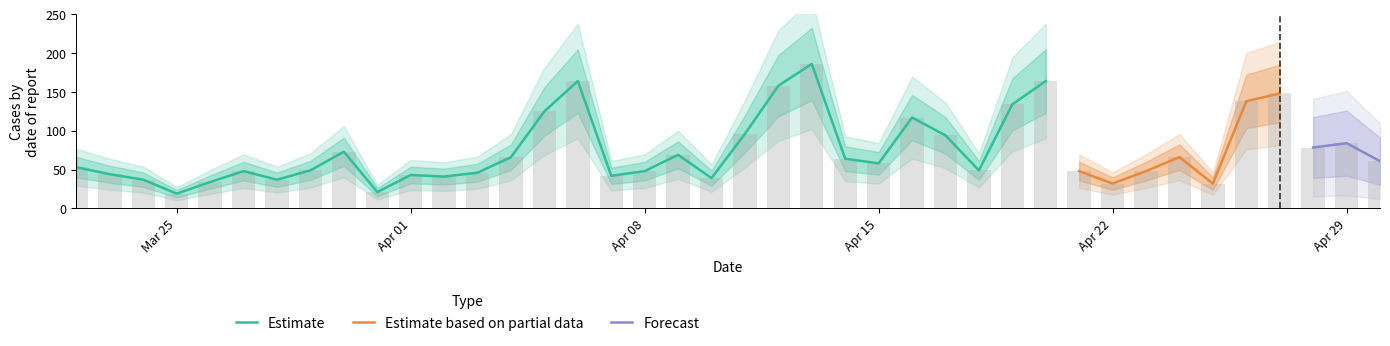

What is the sum of all count values?

2893.0